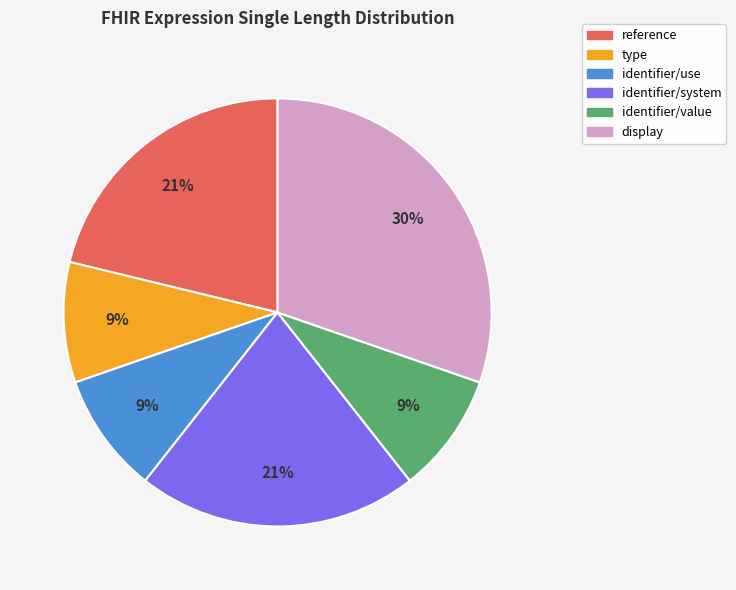

What percentage is the identifier/value slice, to the nearest percent?

9%